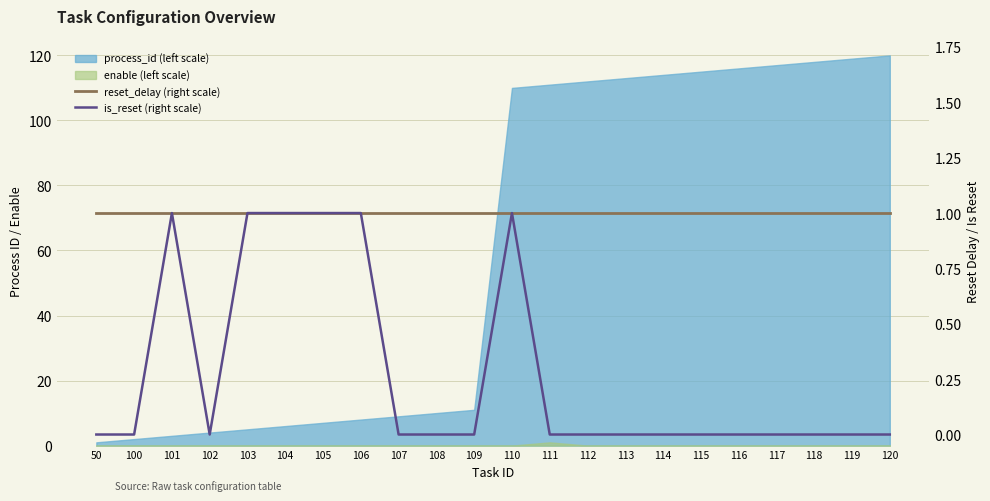

How many interior local peaks does the is_reset (right scale) series have?

2